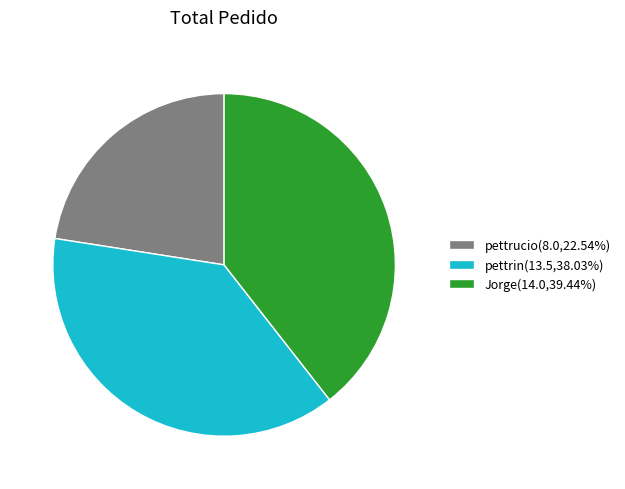

The pettrucio slice represents 31% of the pie. True or false?

False